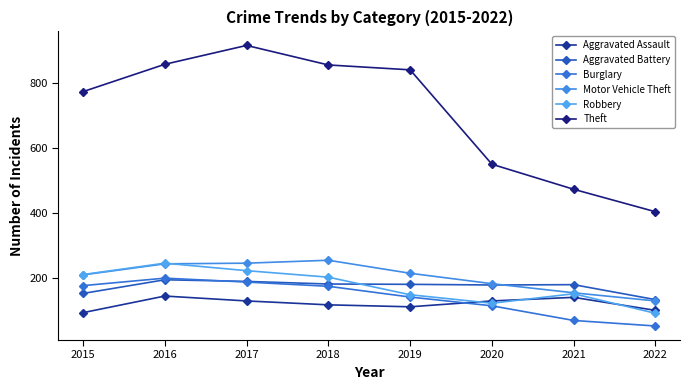

At which label does Robbery reach its peak?

2016